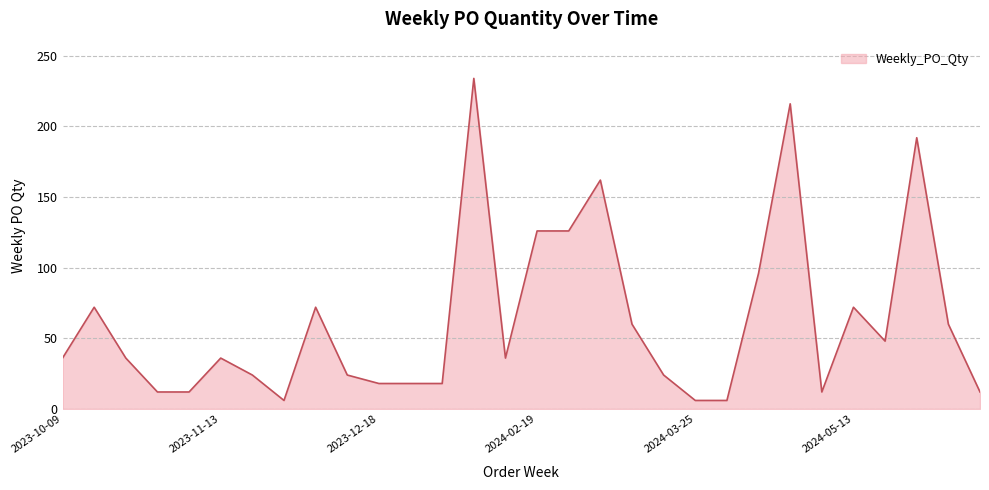

What is the minimum value shown in the chart?

6